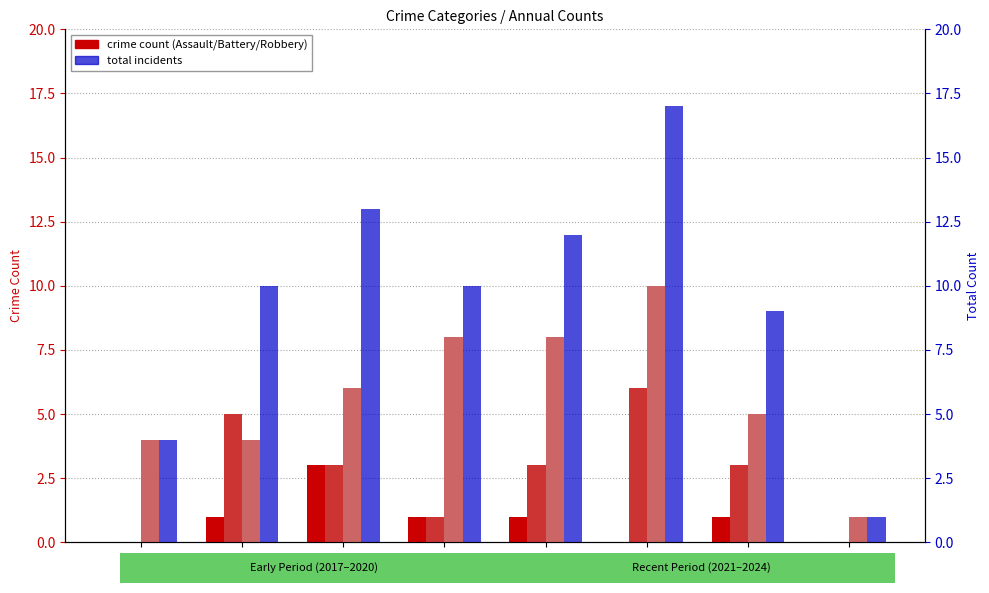

What is the sum of all Total values?

76